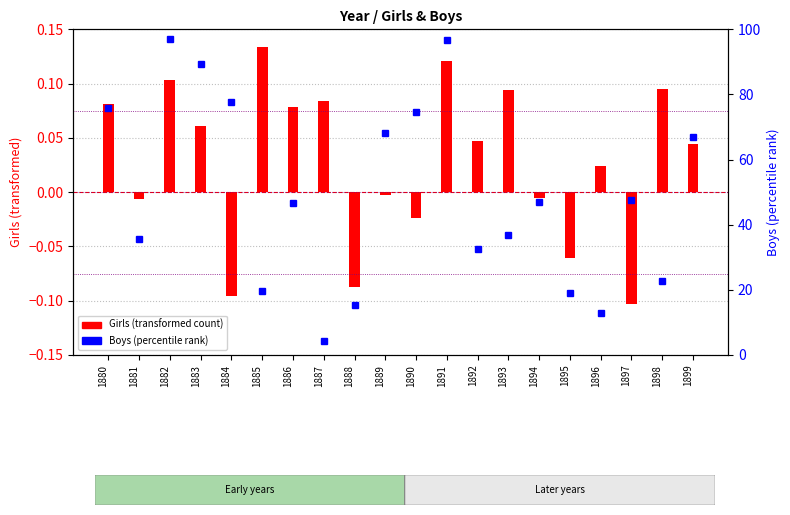

At which label does Girls (transformed count) first exceed 0?

1880